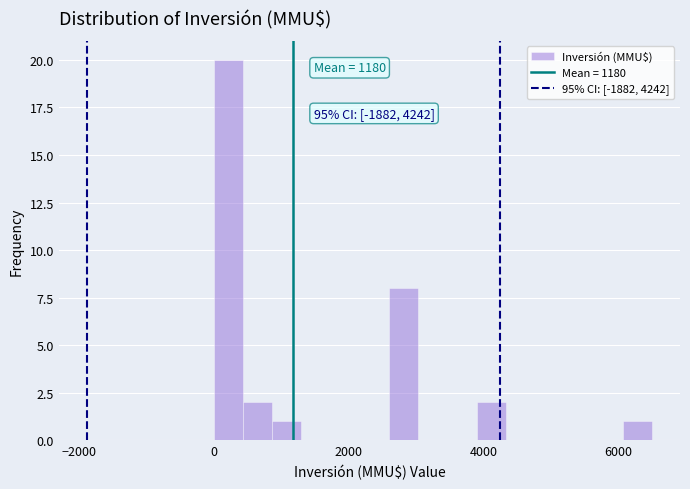

Read against the x-axis, roughly where is the centre of the tallest bar?

200